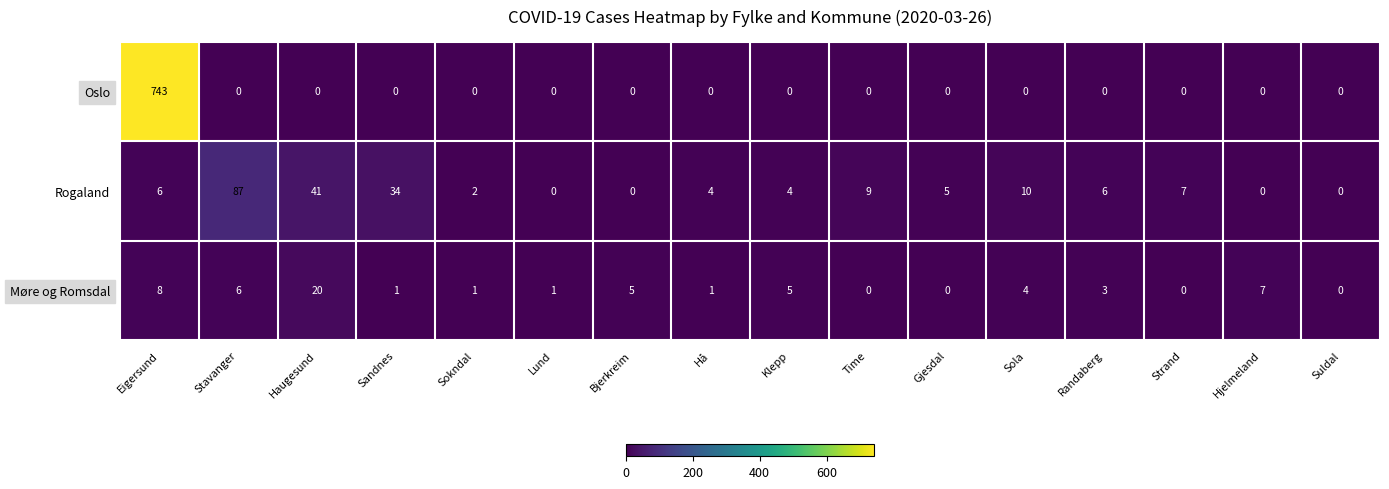

True or false: Oslo has a value of 441 at Suldal.

False